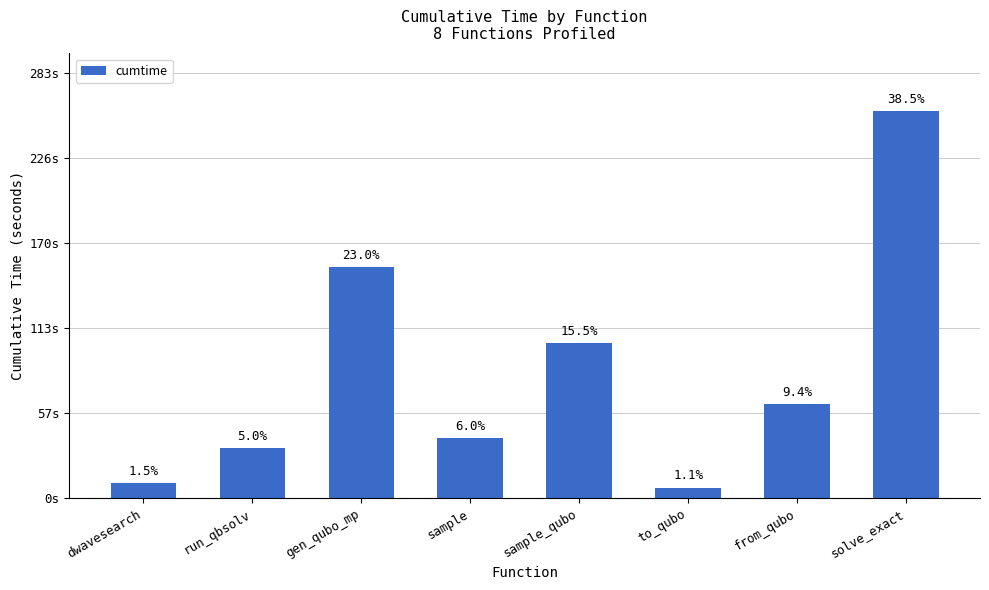

Read the value at sample.

40.3